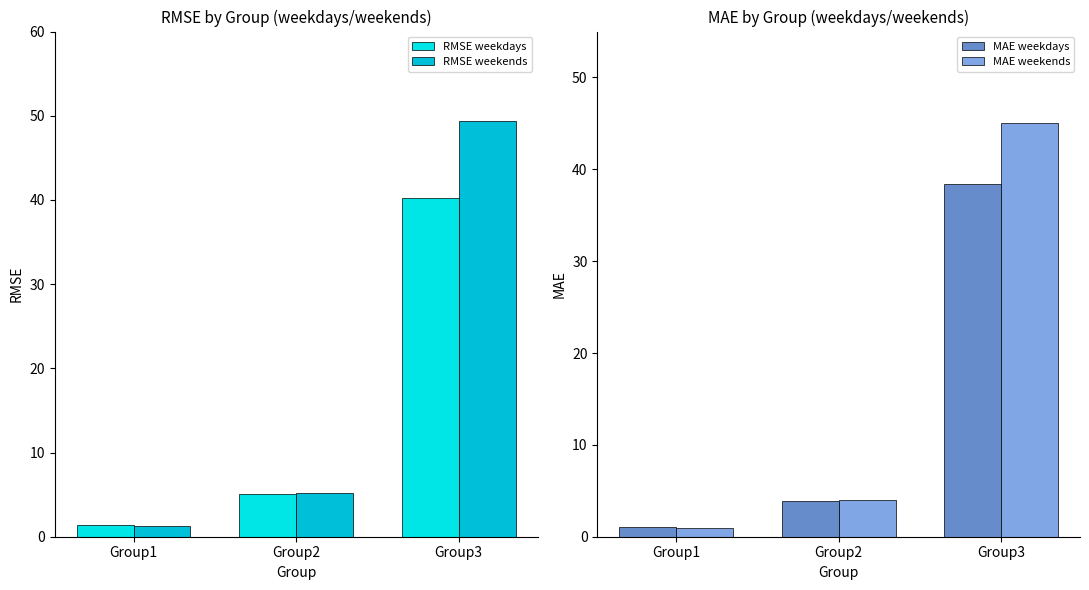

How many data points in MAE weekdays are above 3?

2